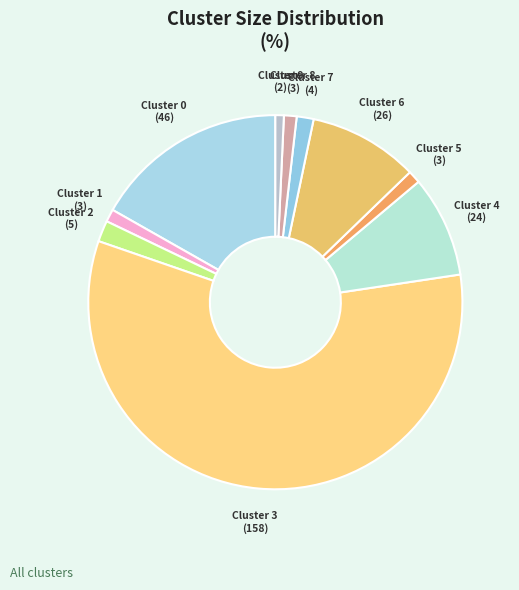

Approximately how many times larger is the value at Cluster 9 compared to Cluster 6?

0.1